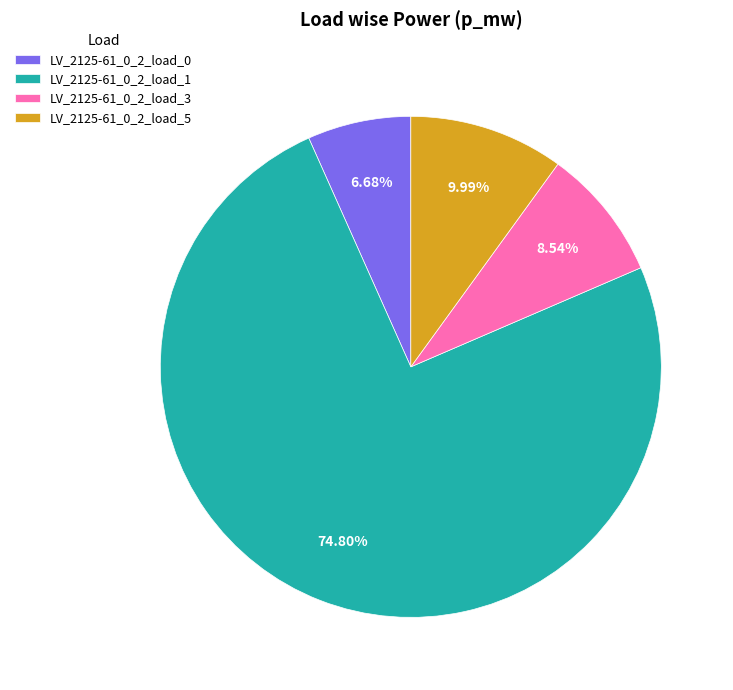

Does LV_2125-61_0_2_load_1 account for over 50% of the chart?

Yes